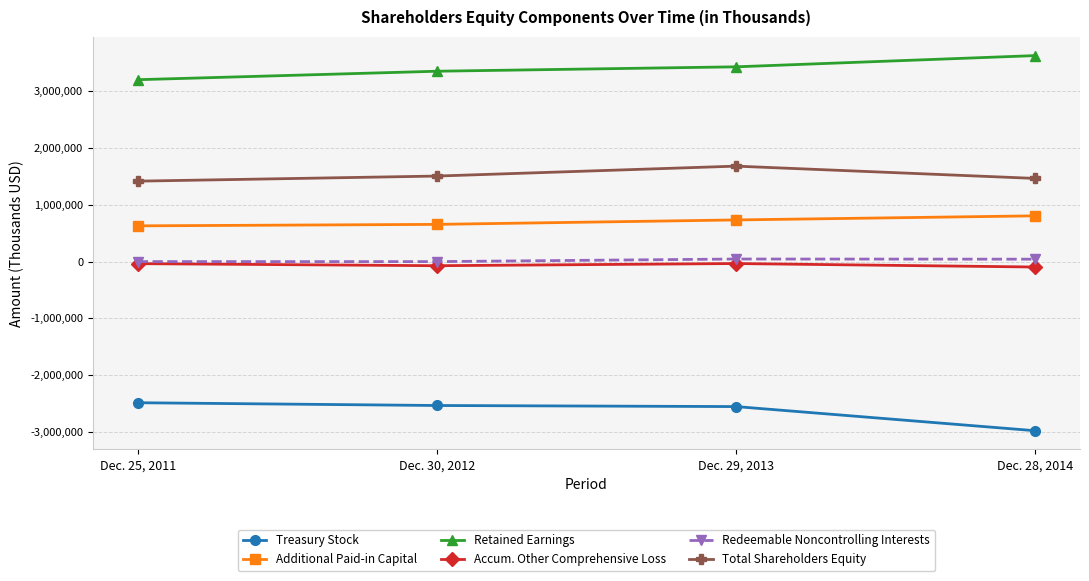

How many lines are shown in the chart?

6